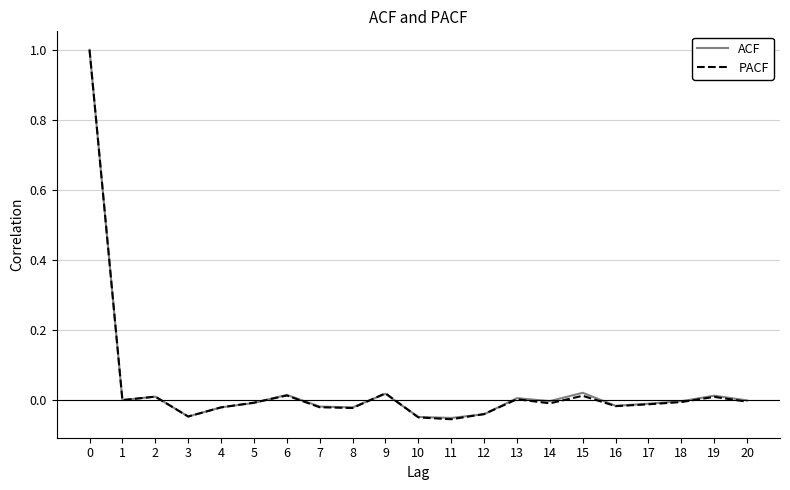

What is the greatest value displayed?

1.0